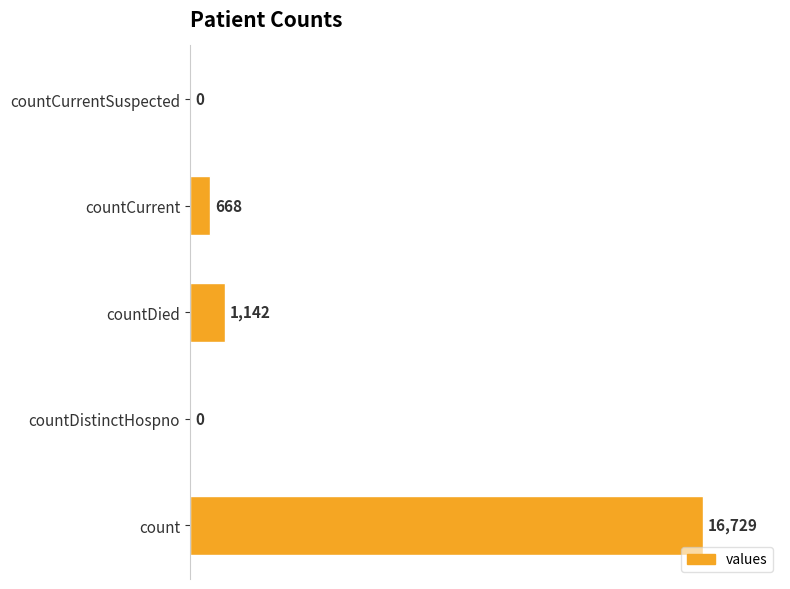

Where is the data nearest to the value 8364?

countDied